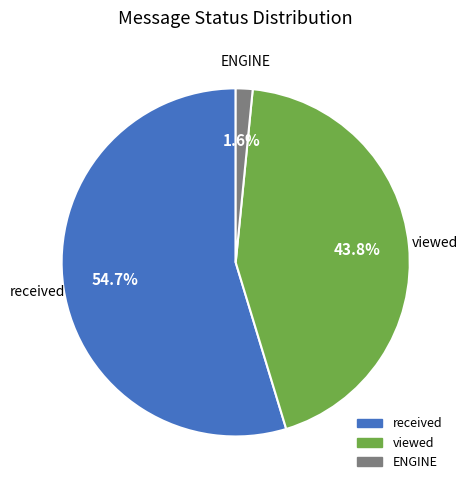

To the nearest percent, what percentage of the pie is viewed?

44%